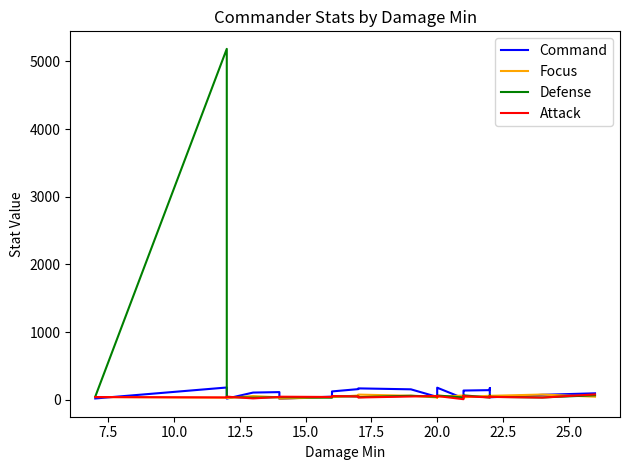

In Focus, how many points are lower than both neighbors (excluding endpoints)?

5